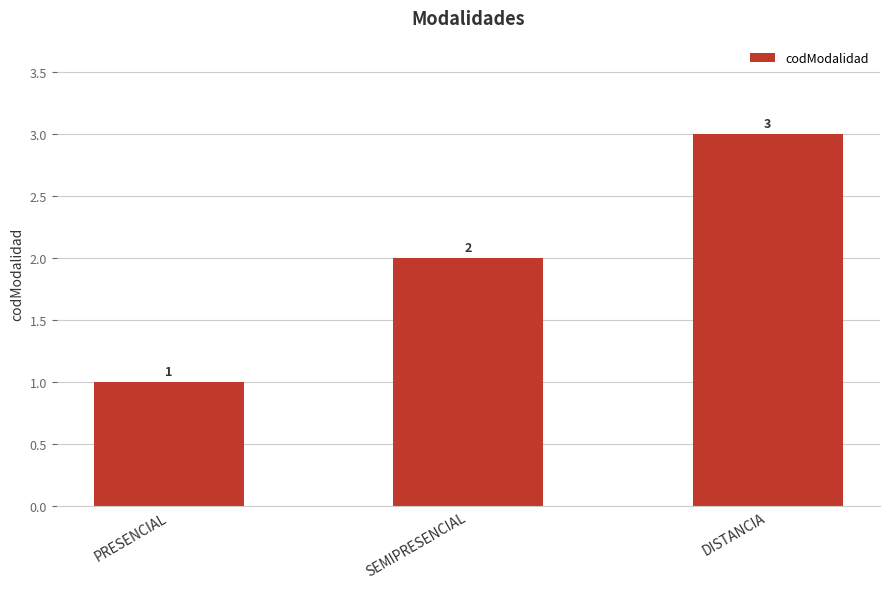

At which category does the chart reach its peak across all series?

DISTANCIA